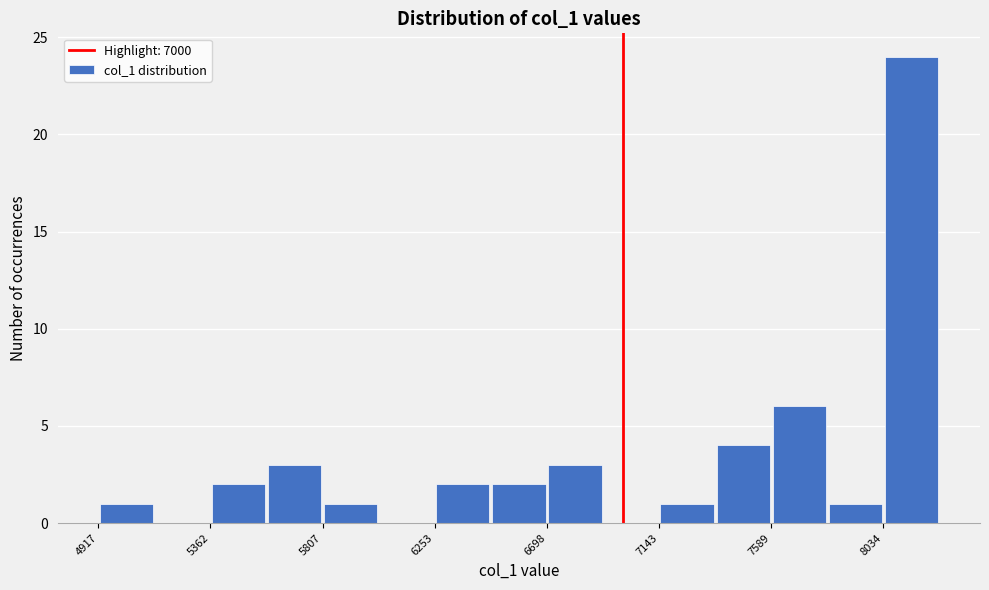

Reading left to right, list every bar in this chart as the range it spans on the x-axis followed by its height. Neither the bar edges nor the heights are printed on the chart, so give them approximately, as read against the axes.

4900 to 5150: 1
5150 to 5350: 0
5350 to 5600: 2
5600 to 5800: 3
5800 to 6050: 1
6050 to 6250: 0
6250 to 6500: 2
6500 to 6700: 2
6700 to 6900: 3
6900 to 7150: 0
7150 to 7350: 1
7350 to 7600: 4
7600 to 7800: 6
7800 to 8050: 1
8050 to 8250: 24